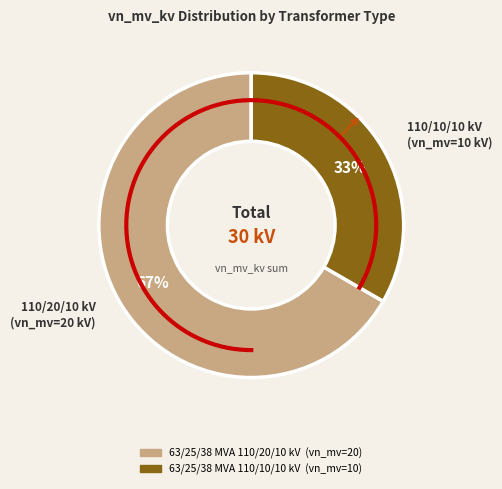

What is the change in value from 63/25/38 MVA 110/20/10 kV to 63/25/38 MVA 110/10/10 kV?

-10